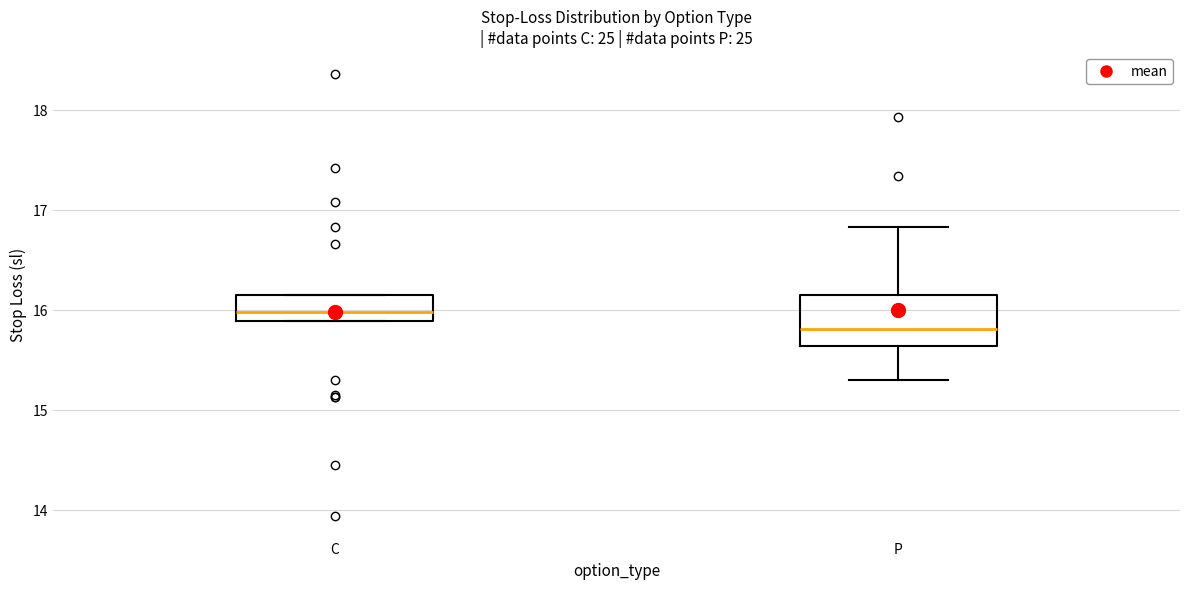

Which box has the lowest median line?

P